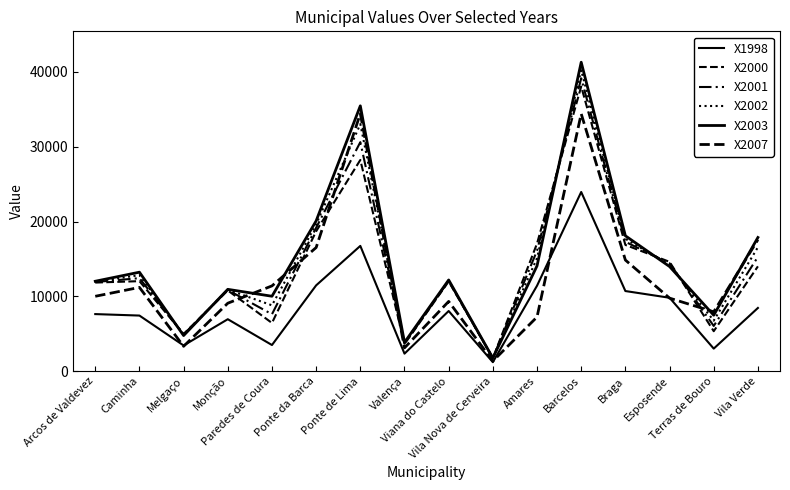

How many data points in X2000 are above 12029?

8